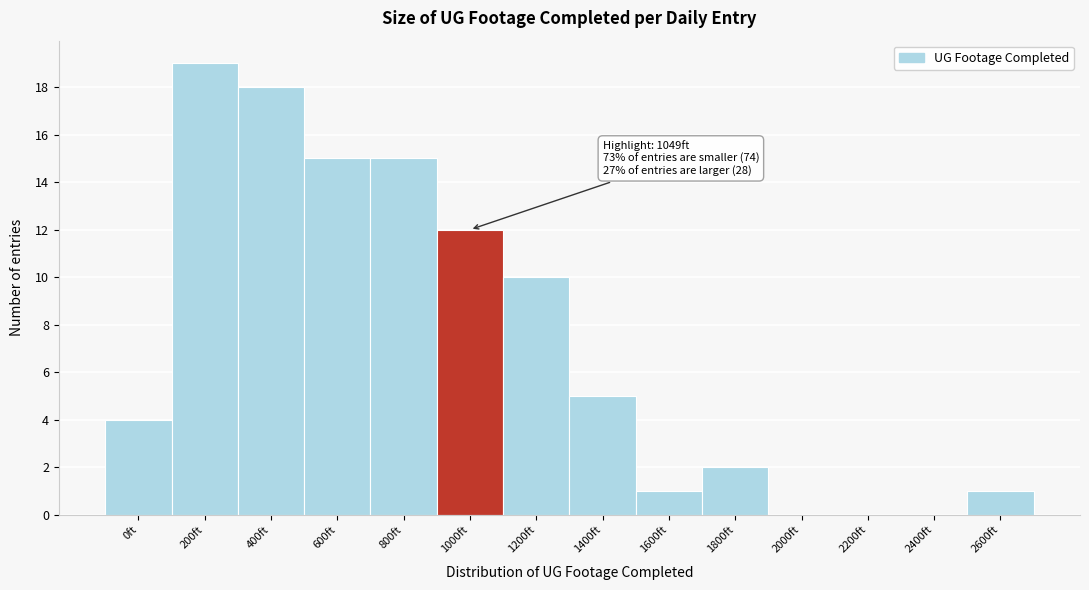

Reading right to left, list all the values displayed in this chart.

2600ft=1	2400ft=0	2200ft=0	2000ft=0	1800ft=2	1600ft=1	1400ft=5	1200ft=10	1000ft=12	800ft=15	600ft=15	400ft=18	200ft=19	0ft=4